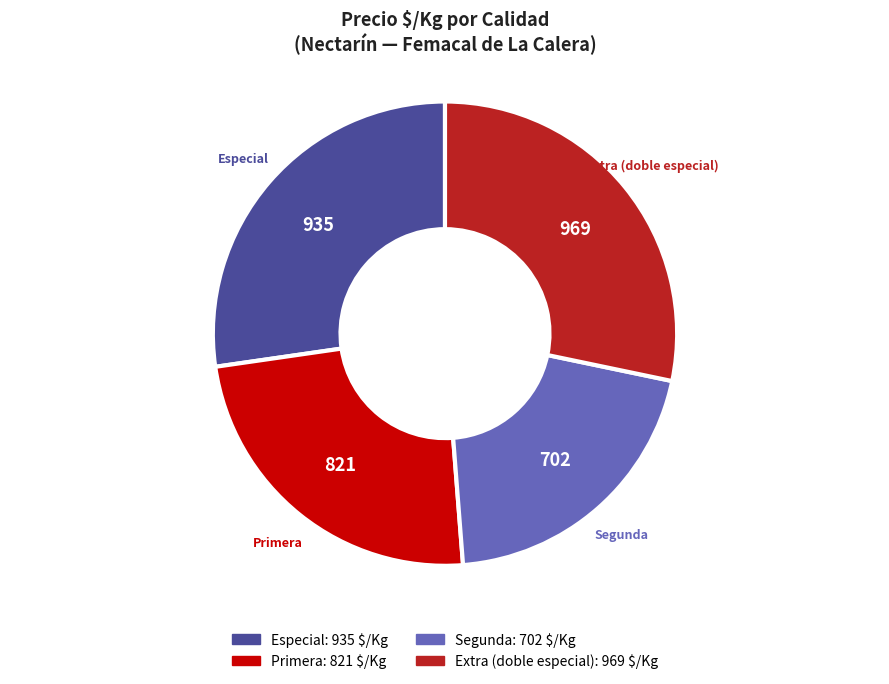

How many segments does this pie chart have?

4